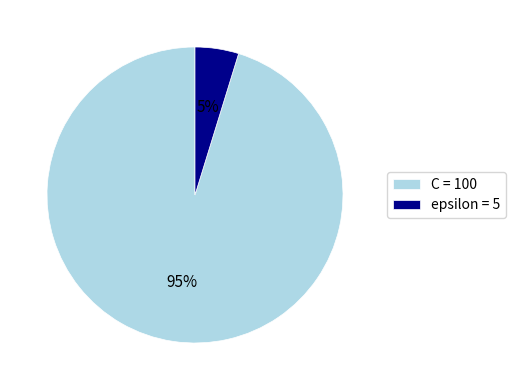

The epsilon slice represents 5% of the pie. True or false?

True